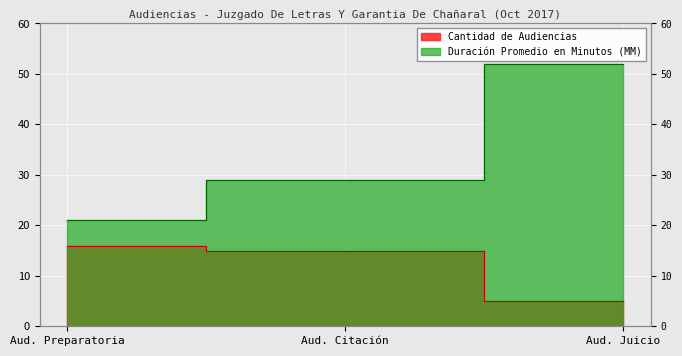

Rank the series at Aud. Citación from highest to lowest value.

Duración Promedio en Minutos (MM), Cantidad de Audiencias